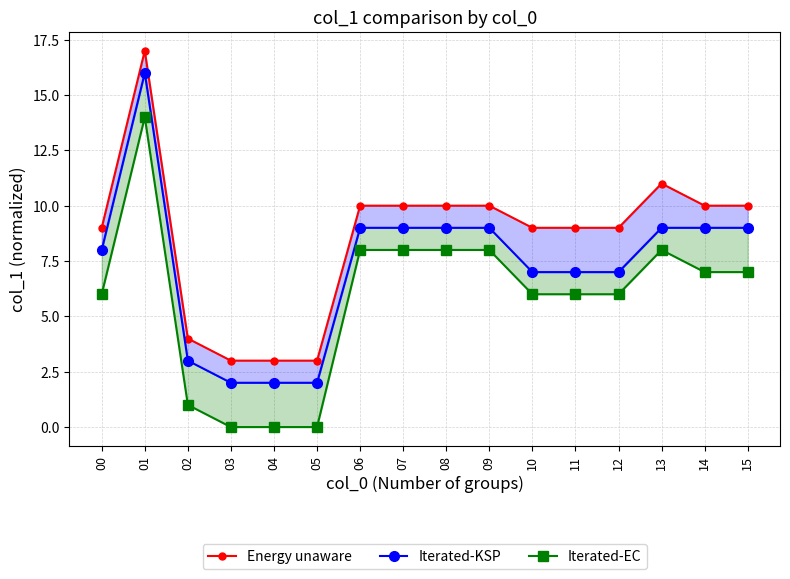

Which series has the largest total across all categories?

Energy unaware